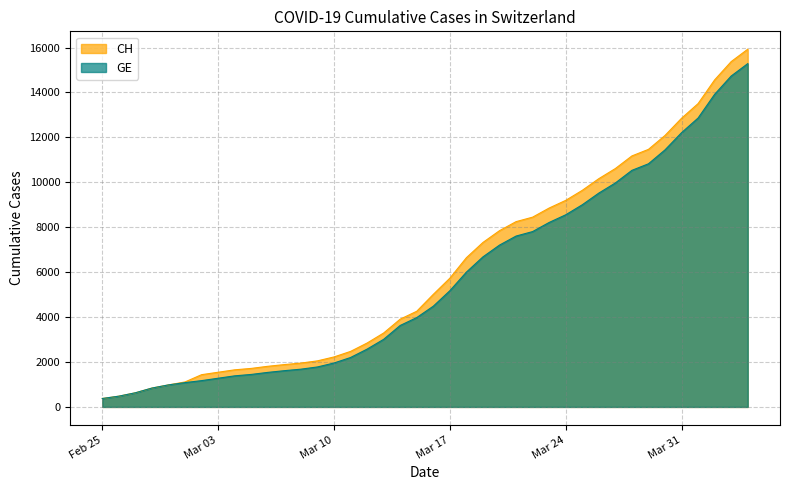

What position from the right is 2020-03-02?

34